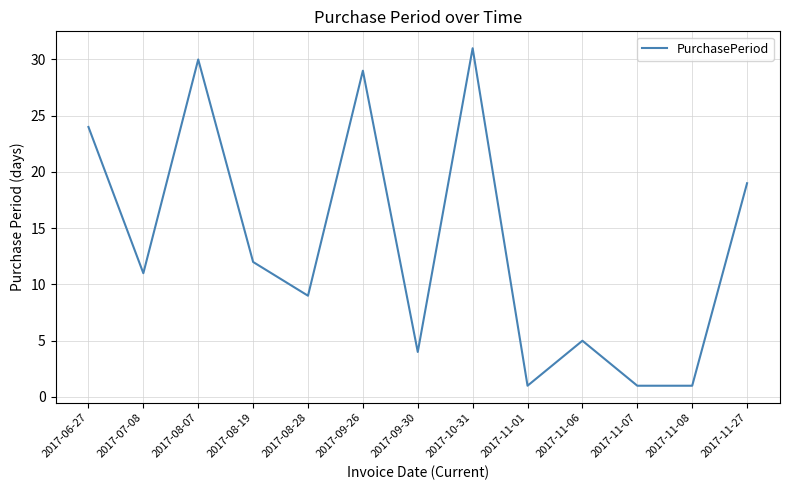

What is the ratio of the value at 2017-08-19 to the value at 2017-11-06?

2.4